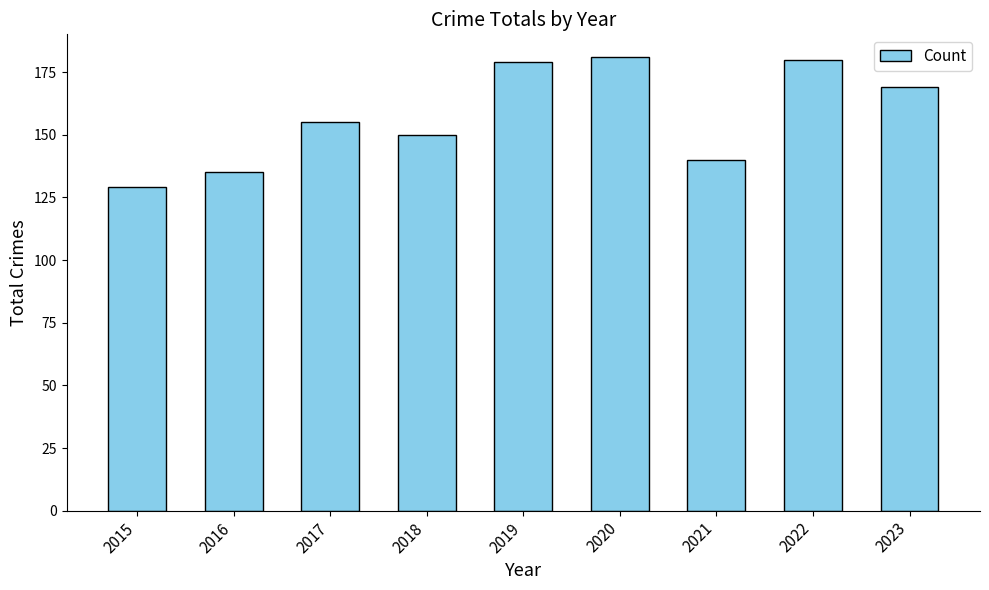

What is the change in value from 2022 to 2023?

-11